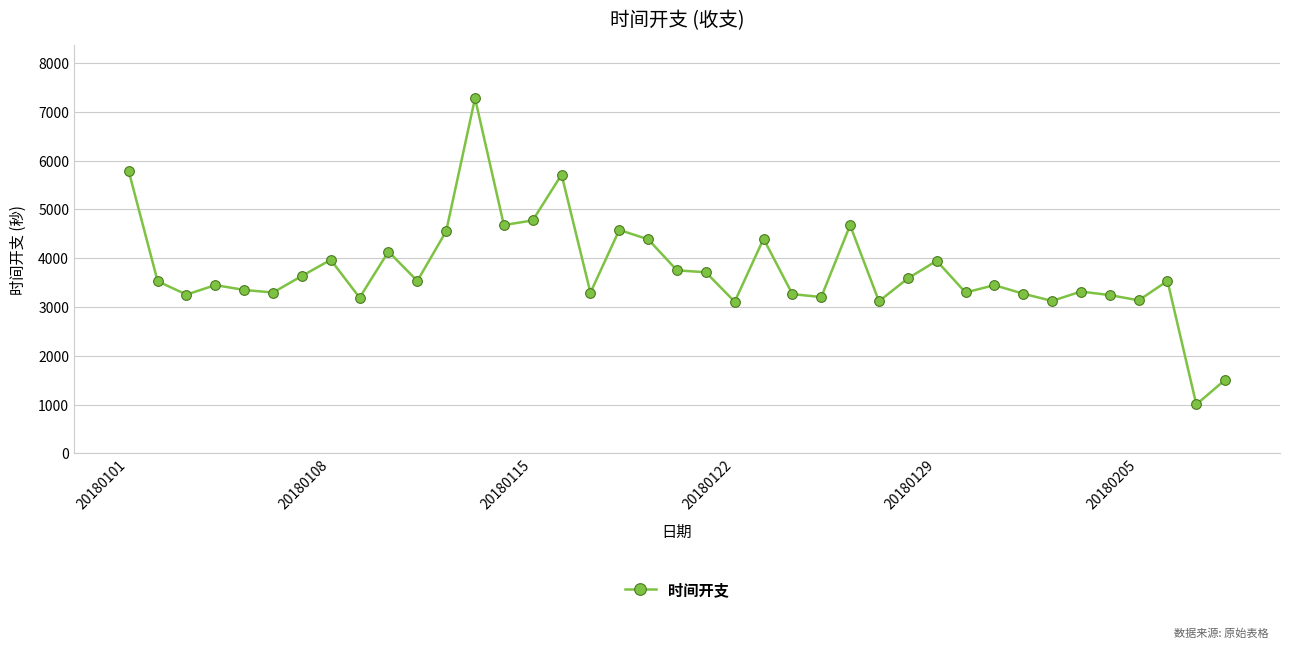

Does the chart display data point markers on the line(s)?

Yes